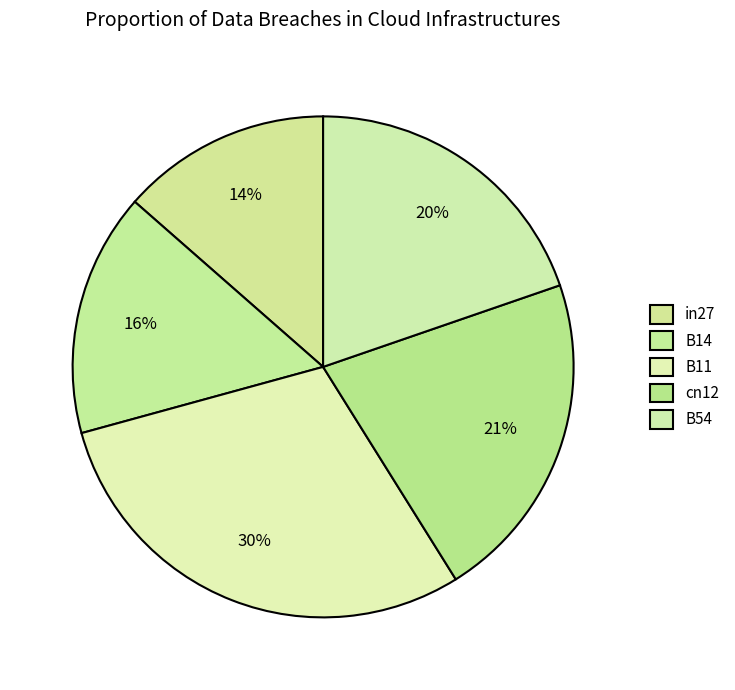

How many segments does this pie chart have?

5